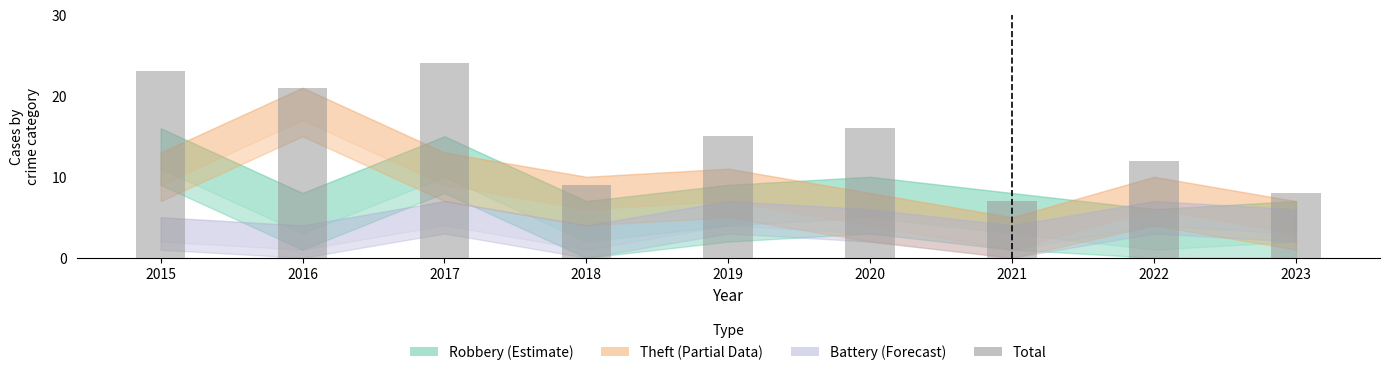

Rank the categories by value from highest to lowest.

2017, 2015, 2016, 2020, 2019, 2022, 2018, 2023, 2021